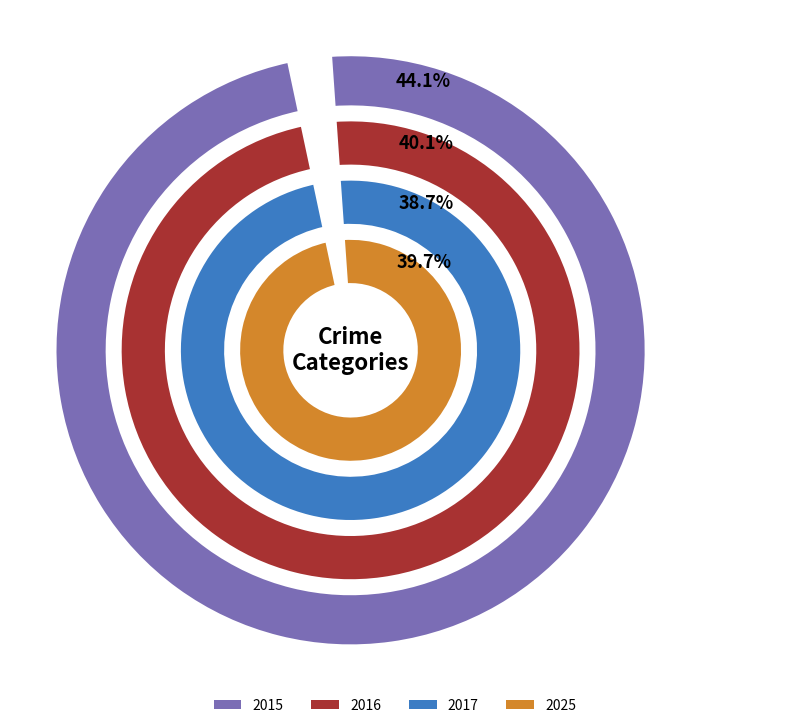

Does Aggravated Battery represent more than half of the total?

No